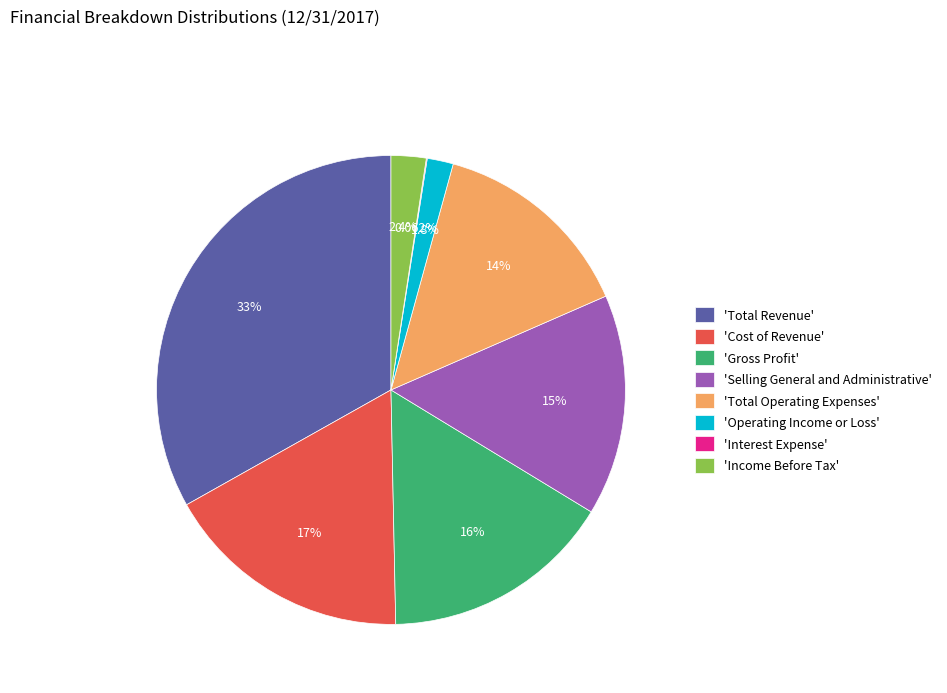

Which category has the biggest portion of the pie?

'Total Revenue'